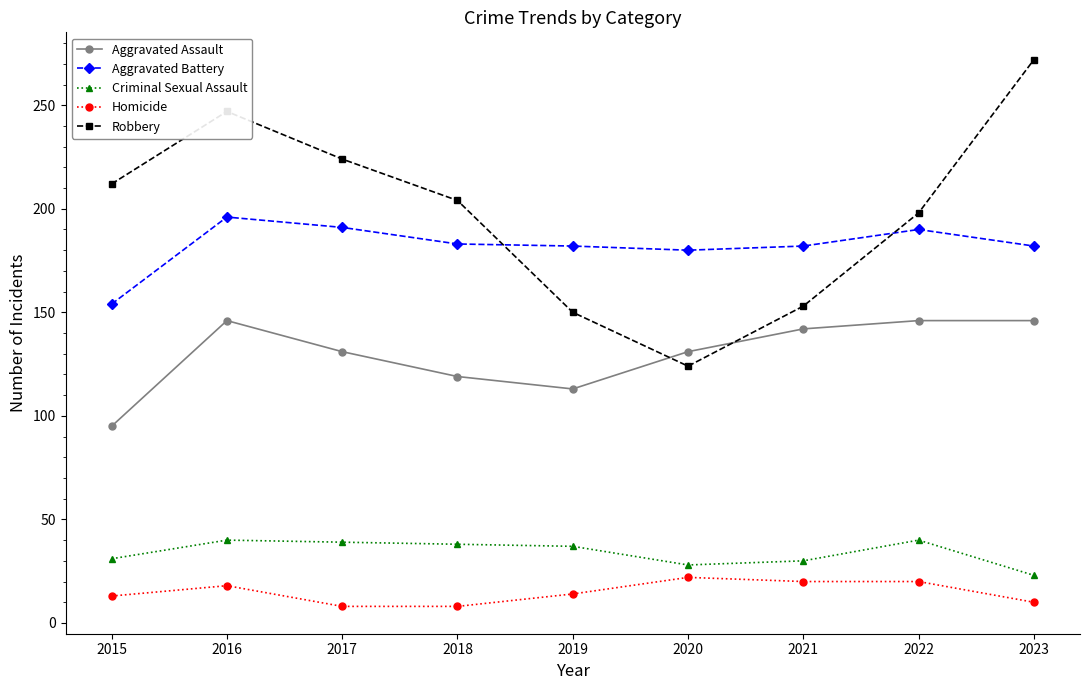

True or false: Criminal Sexual Assault and Aggravated Battery intersect in this chart.

False